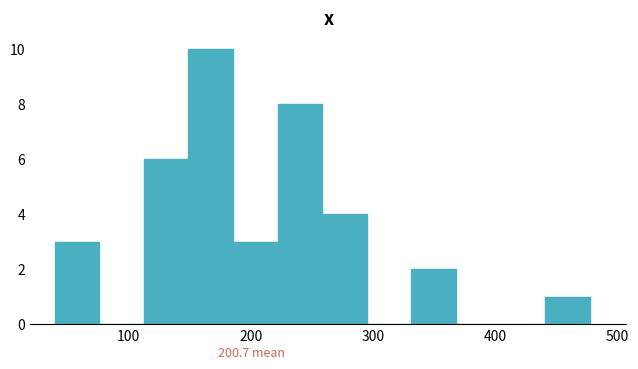

Around what value on the x-axis is the tallest bar? Give the approximate position of its centre, as read against the axis.

170